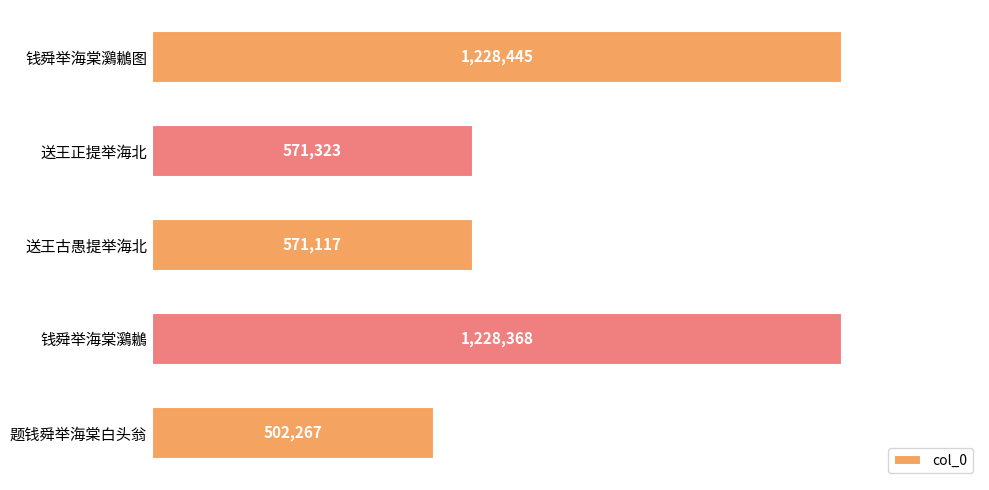

Are the bars horizontal?

Yes